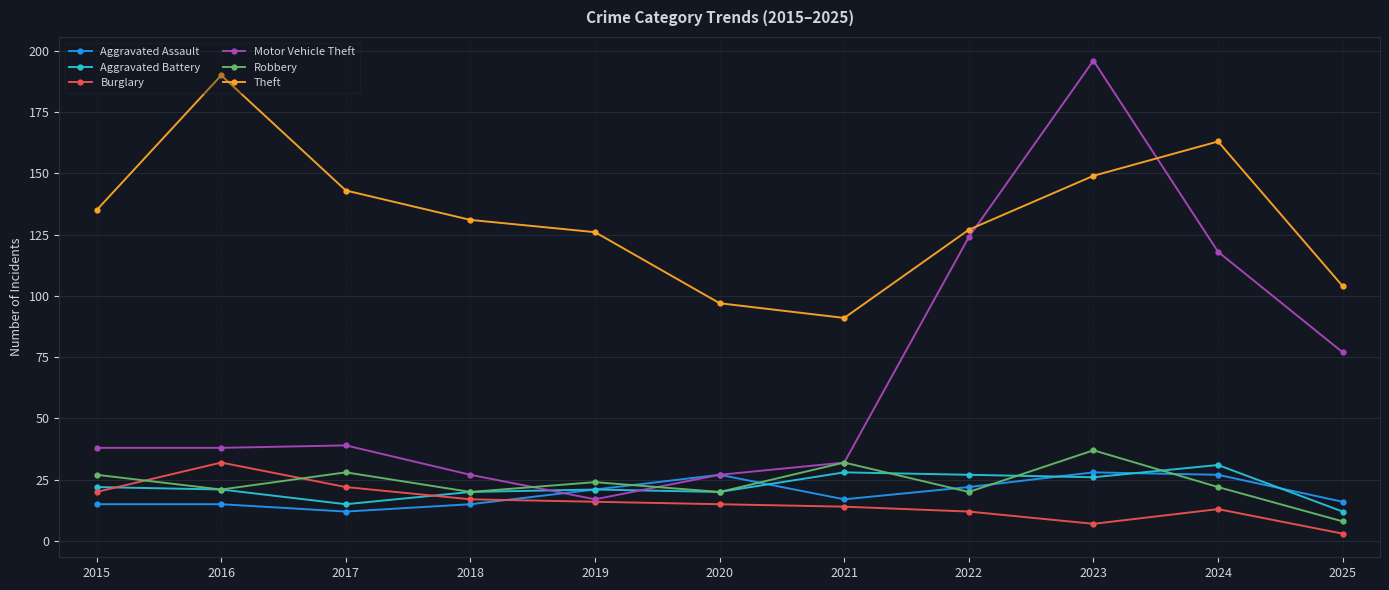

What is the total value across all series at 2015?

257